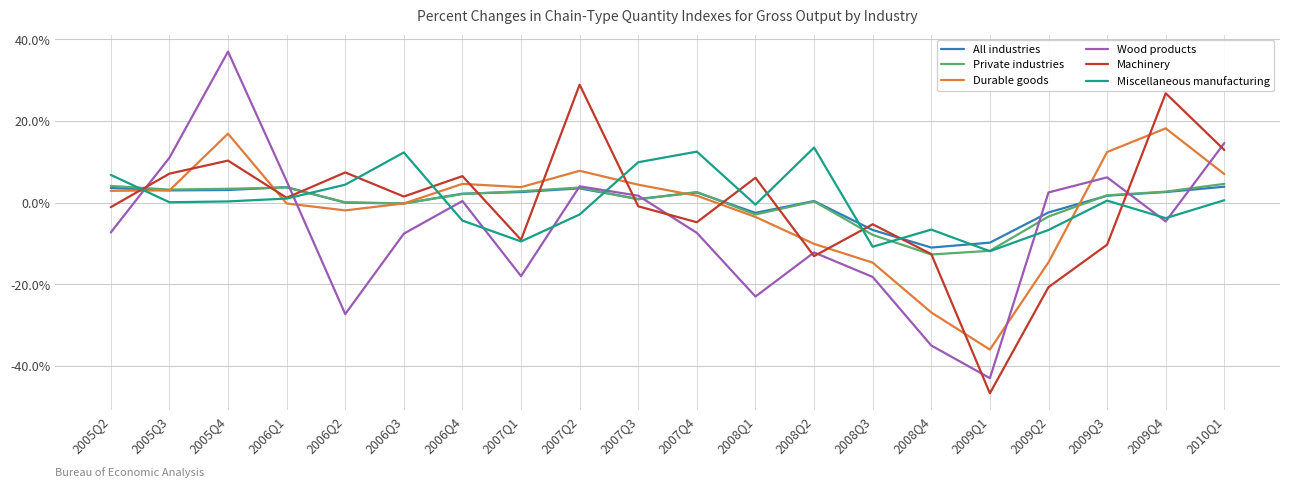

What is the minimum value shown in the chart?

-46.7